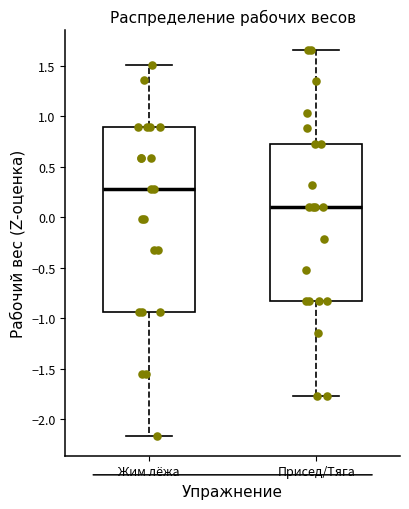

Reading left to right, transcribe this box plot: for each box, give where its median line is, the range the box spans, and where its two whiskers end, as read against the y-axis. The values are not printed on the chart, so give them approximately, as read against the axis.

Жим лёжа: median 0.30, box -0.95 to 0.90, whiskers -2.15 to 1.50
Присед/Тяга: median 0.10, box -0.85 to 0.70, whiskers -1.75 to 1.65